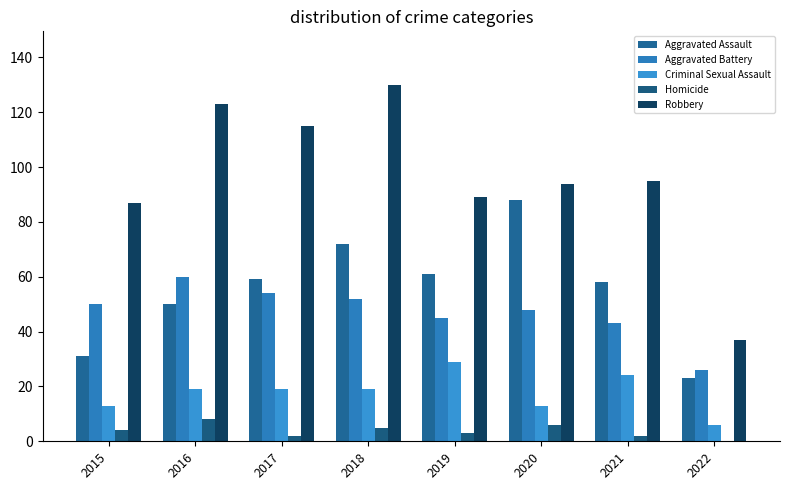

Count the number of categories in the chart.

8